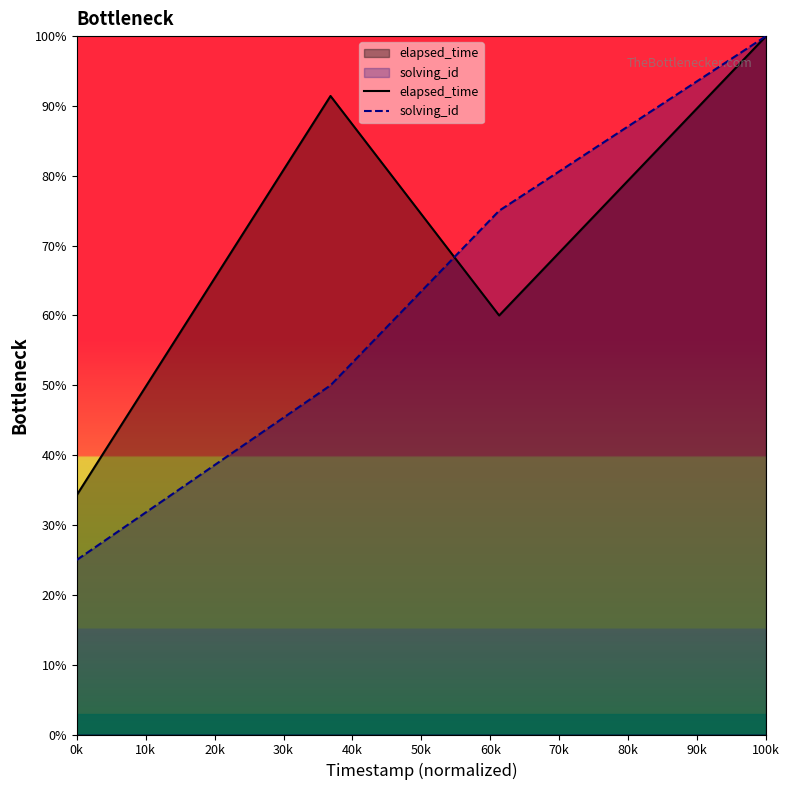

What is the value of the solving_id point at the 4th from the left?

100.0